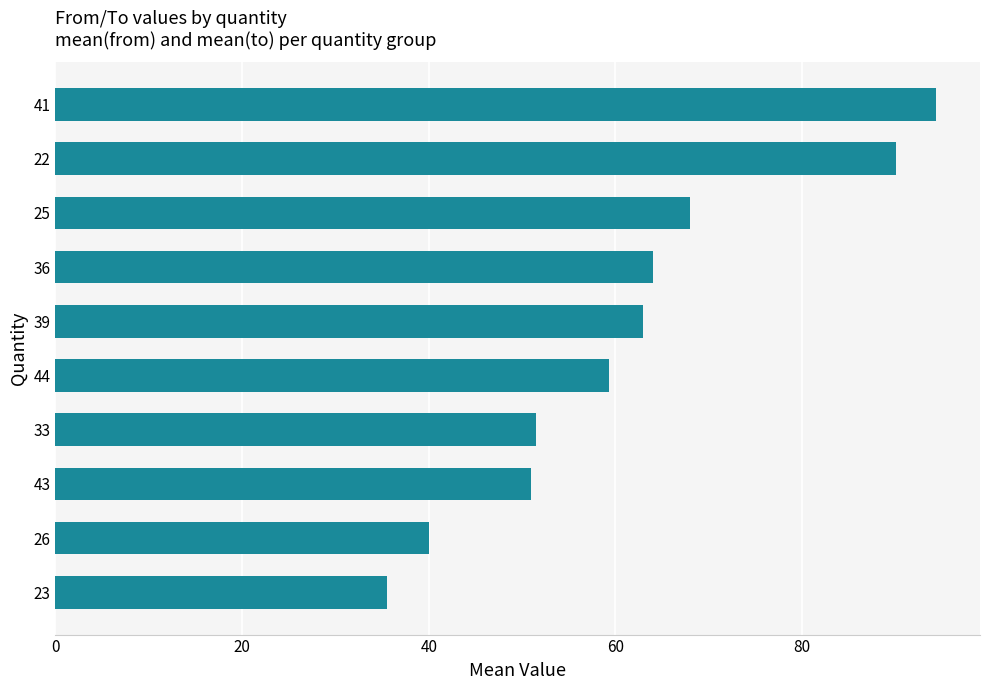

True or false: the data shows 26.9 at 22.

False